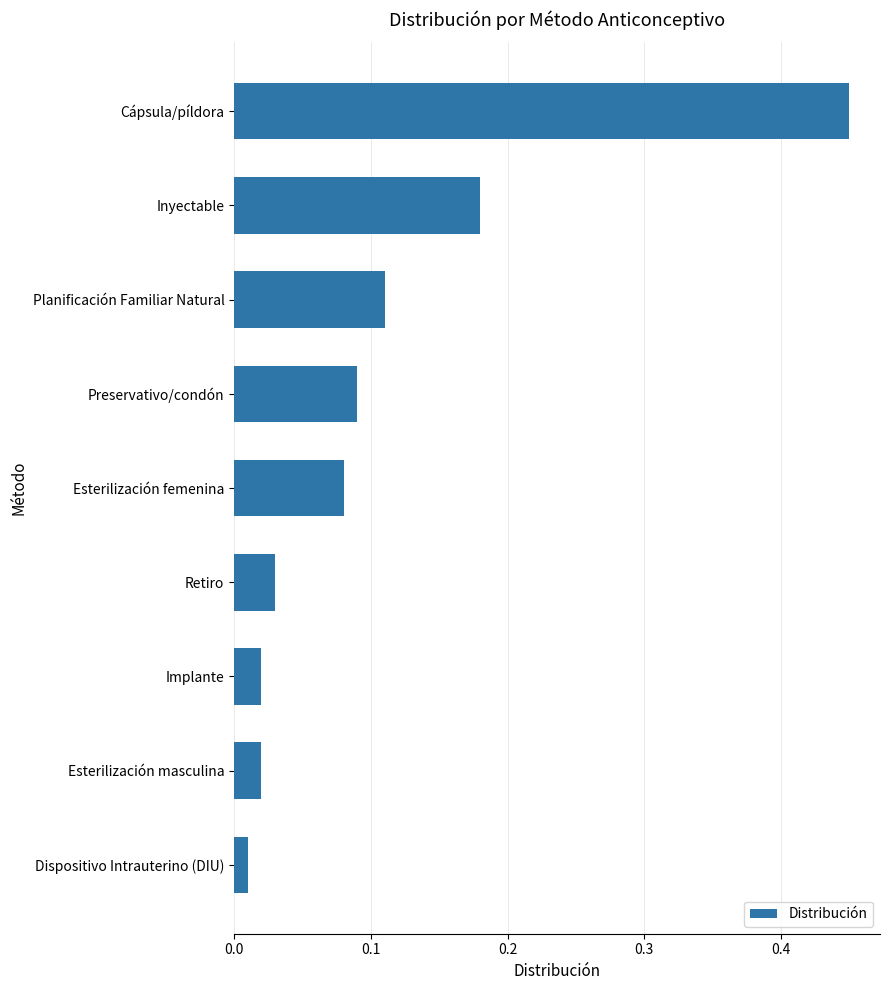

The chart shows a value of 0.2 at Planificación Familiar Natural. True or false?

False